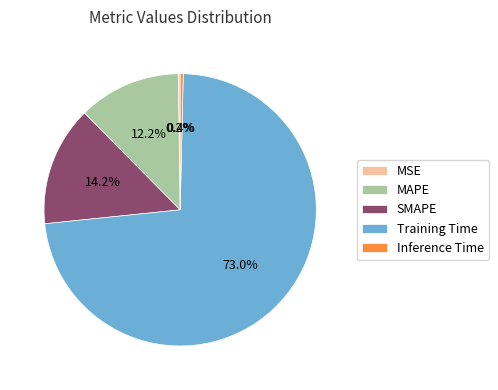

How much of the chart is everything except Training Time?

27.0%